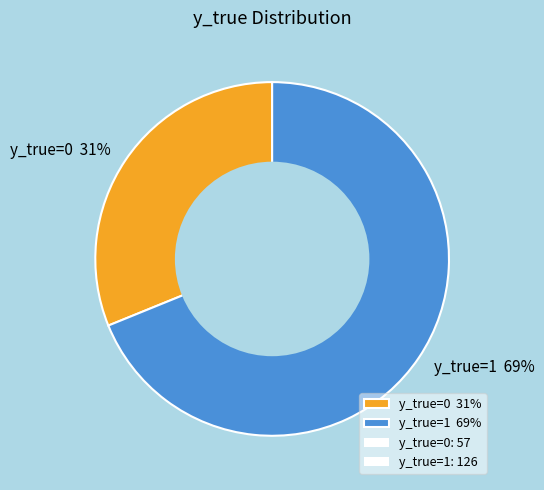

Do y_true=1 69% and y_true=0 31% together represent more than half of the pie?

Yes